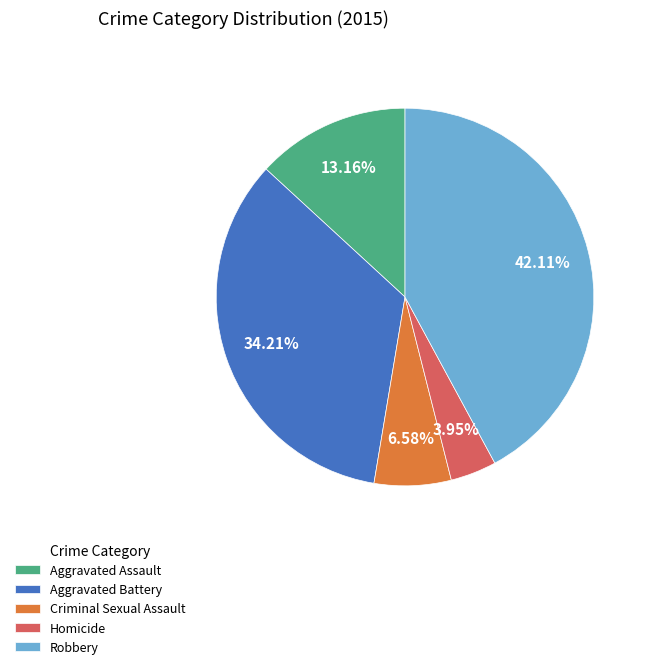

What is the smallest slice in the pie chart?

Homicide